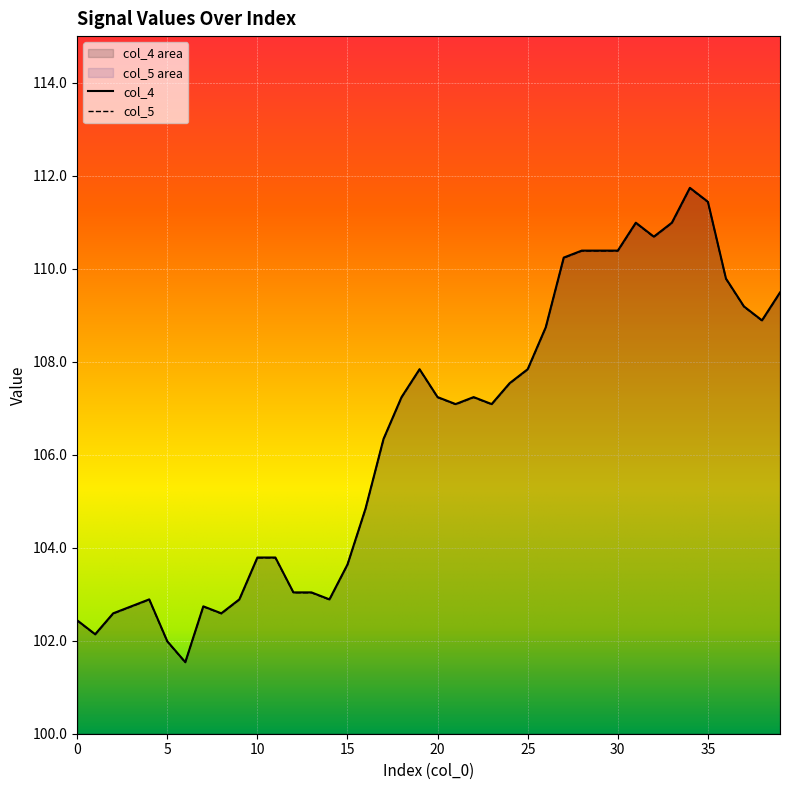

How many data points does each series have?

40